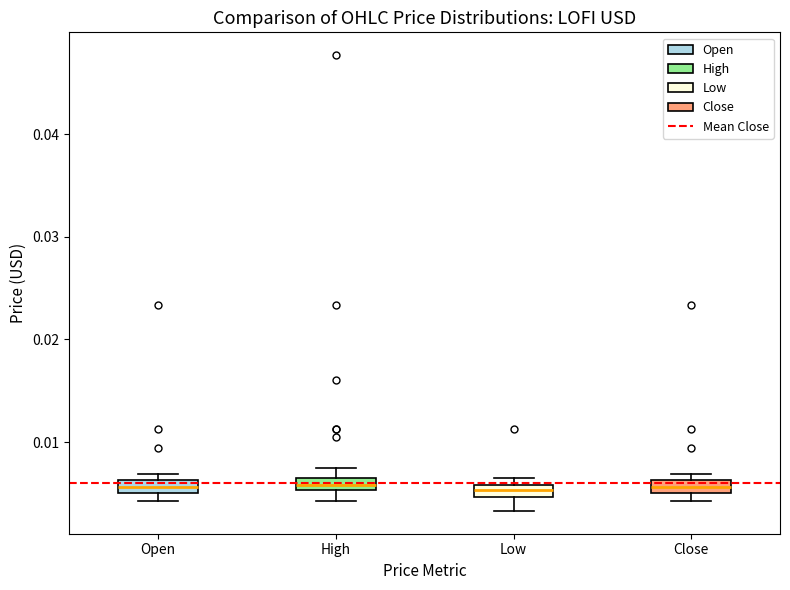

Where does the lower whisker of the box for Low end on the y-axis? The values are not printed on the chart, so give them approximately, as read against the axis.

0.003